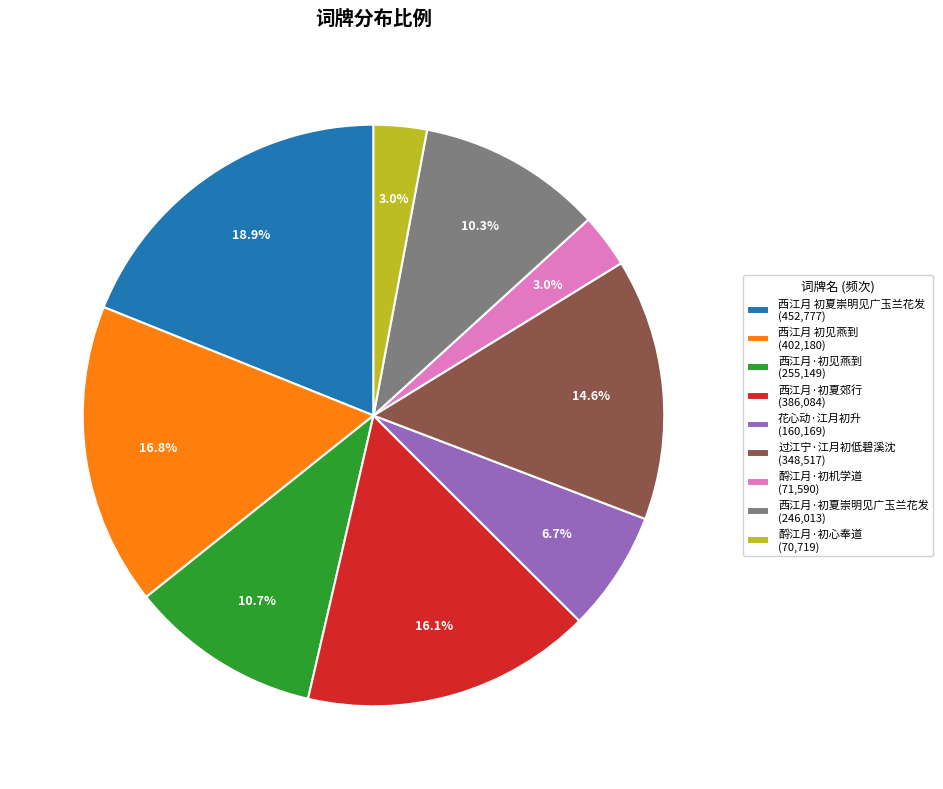

What is the ratio of the value at 西江月·初夏崇明见广玉兰花发 to the value at 西江月 初见燕到?

0.6